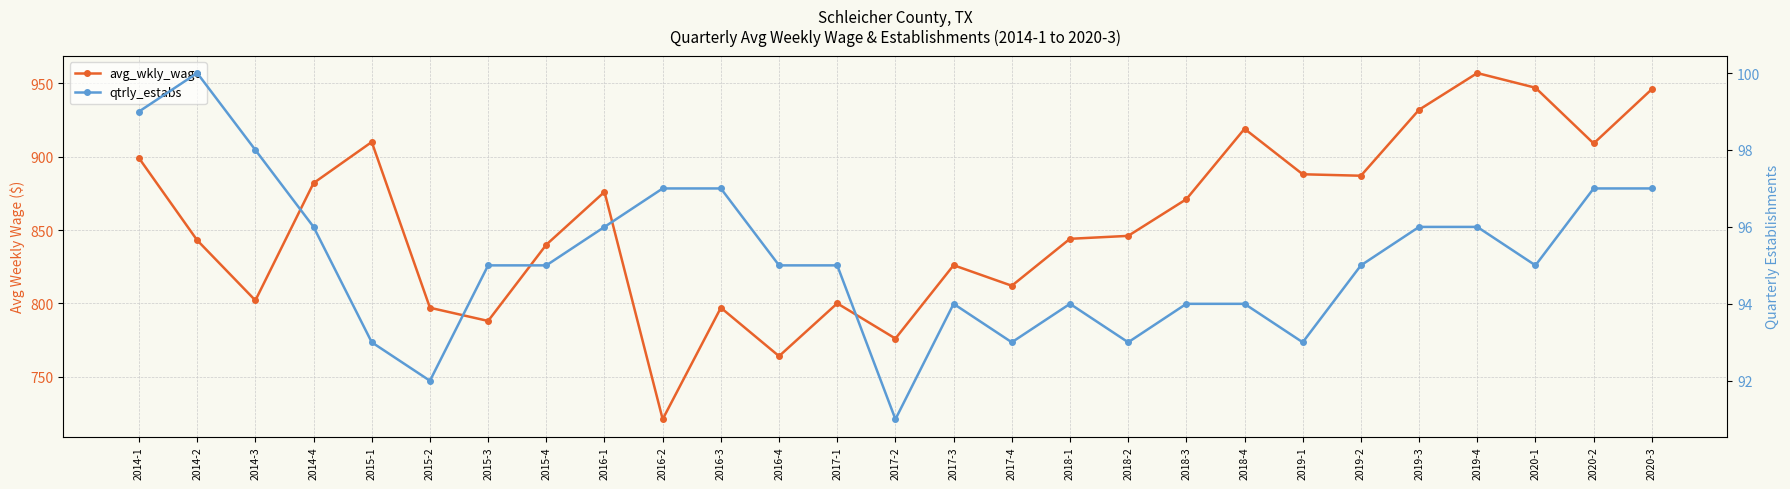

Count the number of categories in the chart.

27